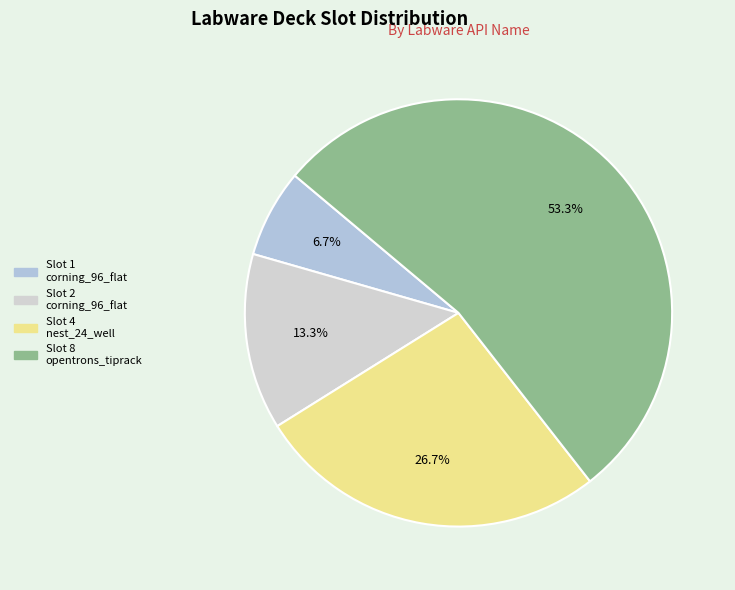

Which category has the biggest portion of the pie?

Slot 8 opentrons_tiprack